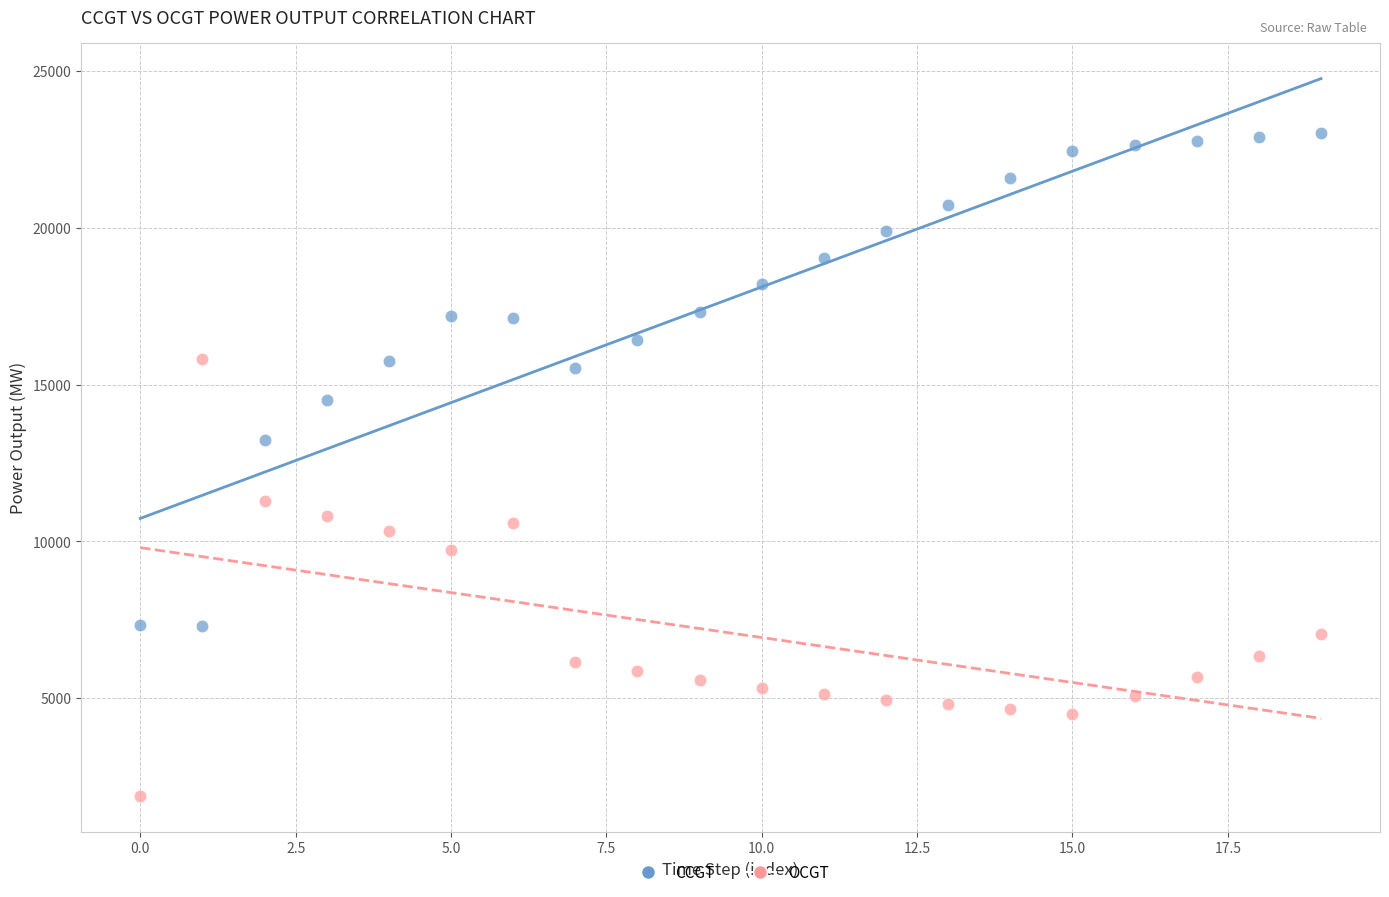

Which series contains the lowest Y value?

OCGT